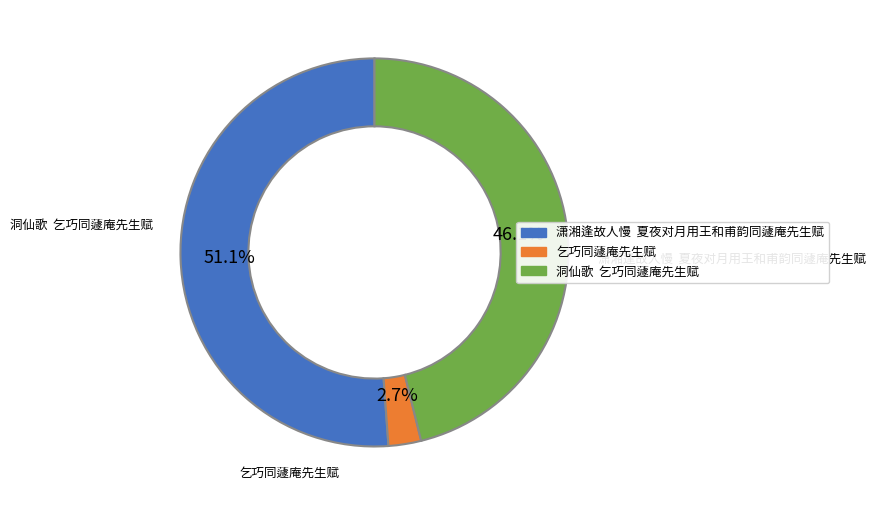

Rank the categories by value from lowest to highest.

乞巧同蘧庵先生赋, 洞仙歌 乞巧同蘧庵先生赋, 潇湘逢故人慢 夏夜对月用王和甫韵同蘧庵先生赋